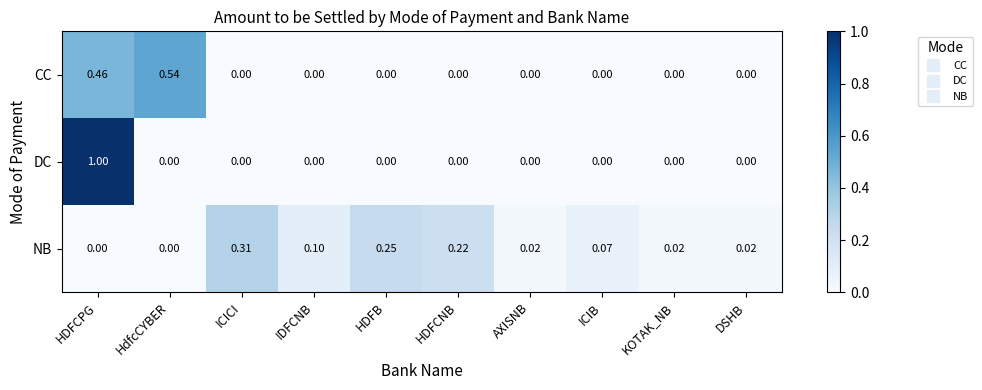

Which series changed the most between IDFCNB and KOTAK_NB?

NB